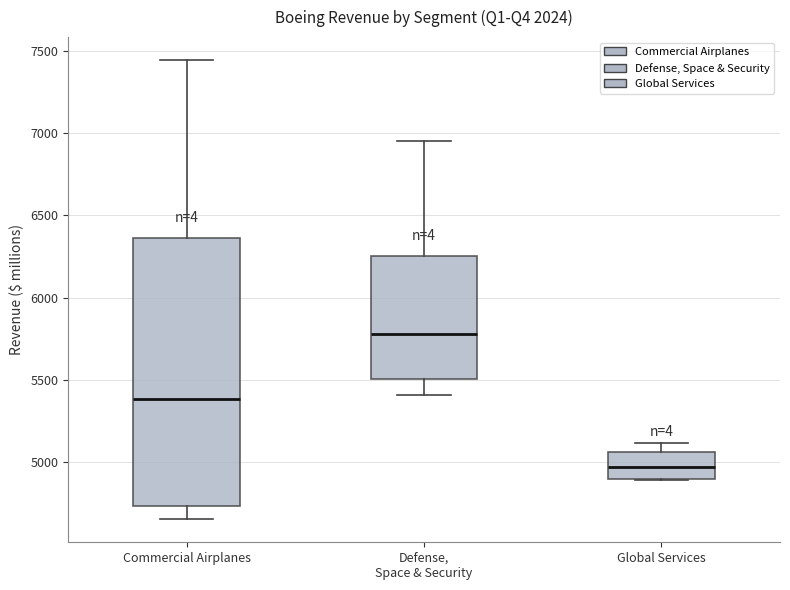

Where is the upper edge of the box for Defense, Space & Security on the y-axis? The values are not printed on the chart, so give them approximately, as read against the axis.

6250